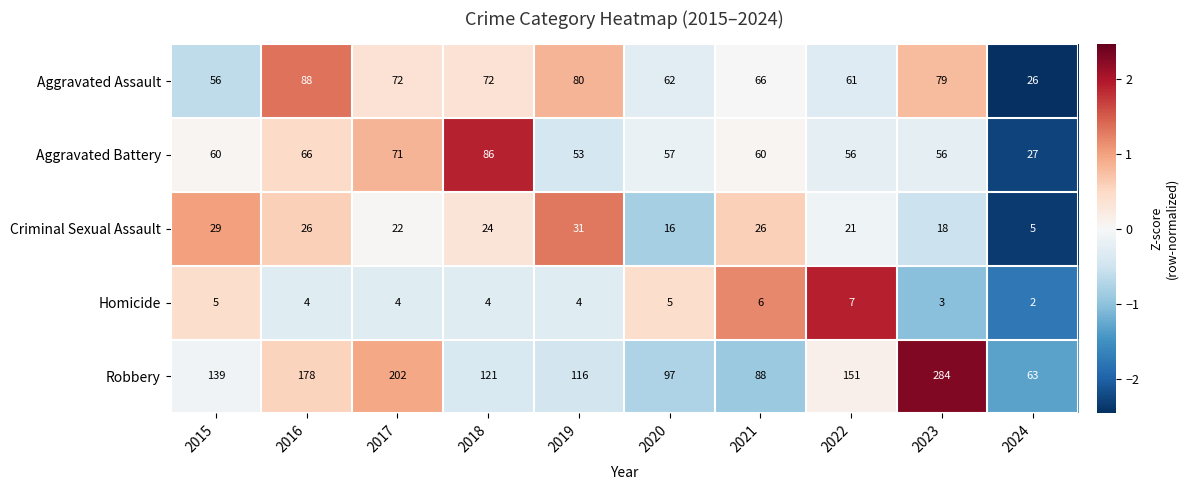

What is the total value across all series at 2022?

296